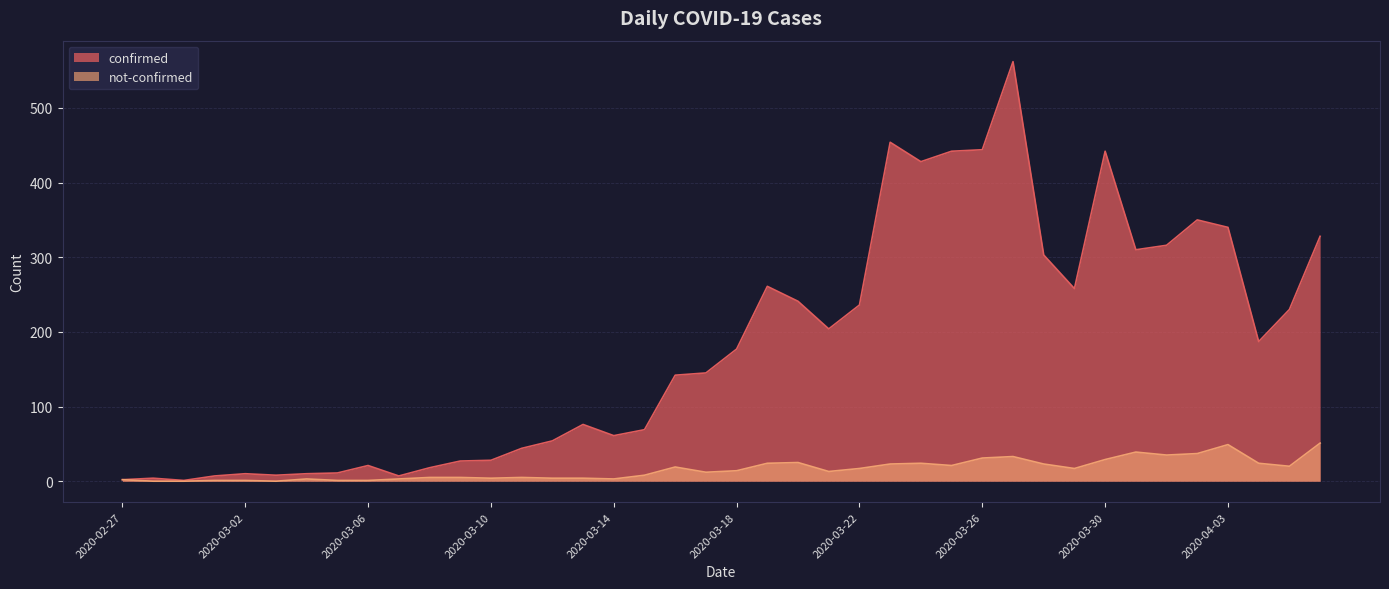

Does the chart display data point markers on the line(s)?

No